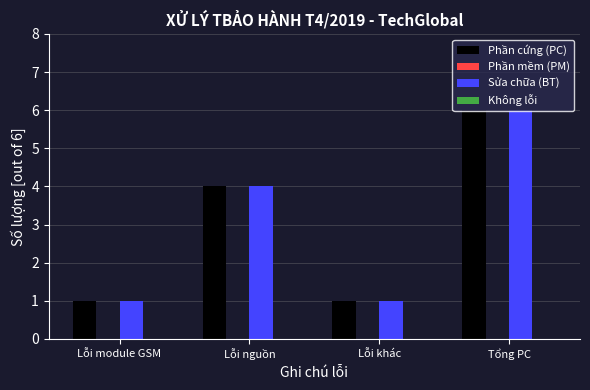

What is the value of the Sửa chữa (BT) bar at the 4th from the left?

6